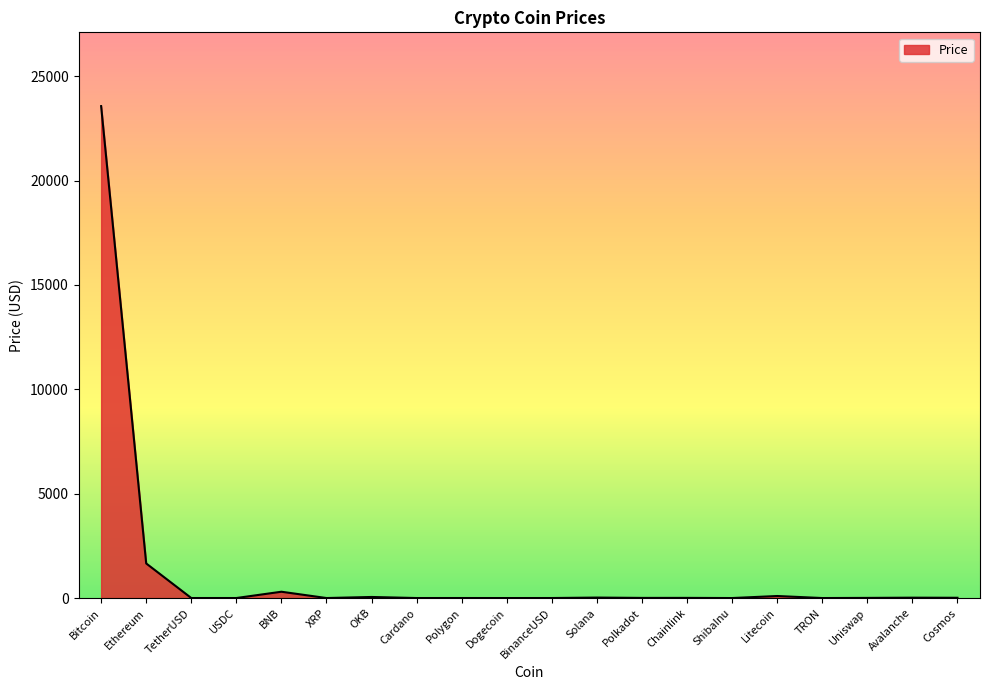

Count the number of data series in this chart.

1